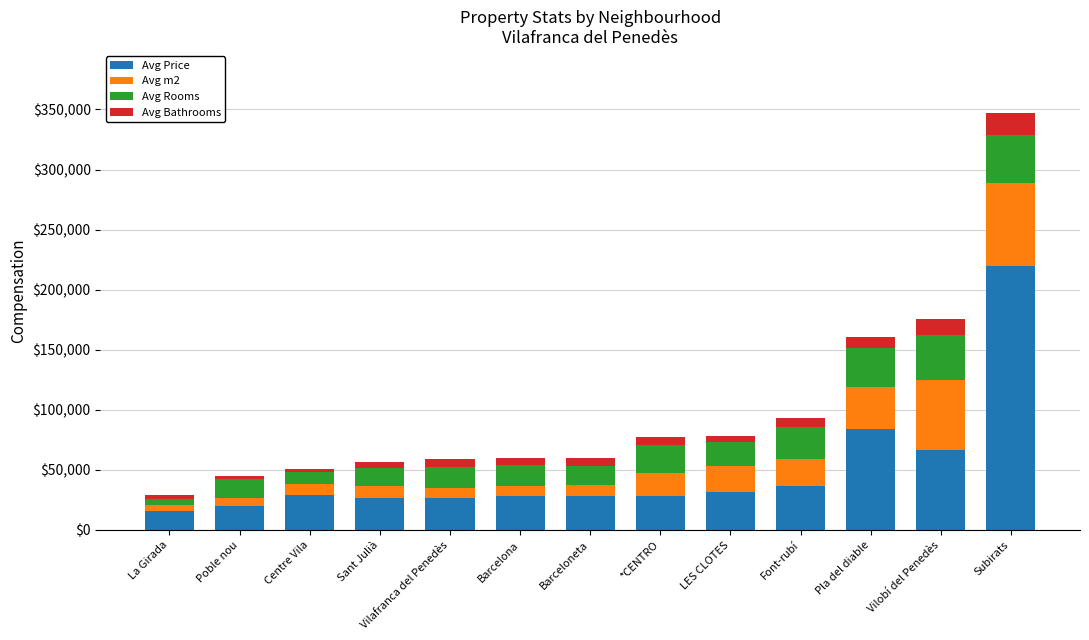

What is the minimum value for Avg Price?

16000.0